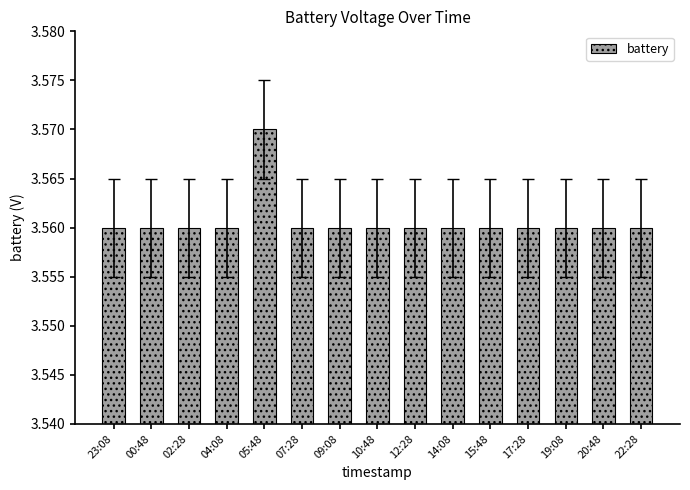

The chart shows a value of 1.5 at 23:08. True or false?

False